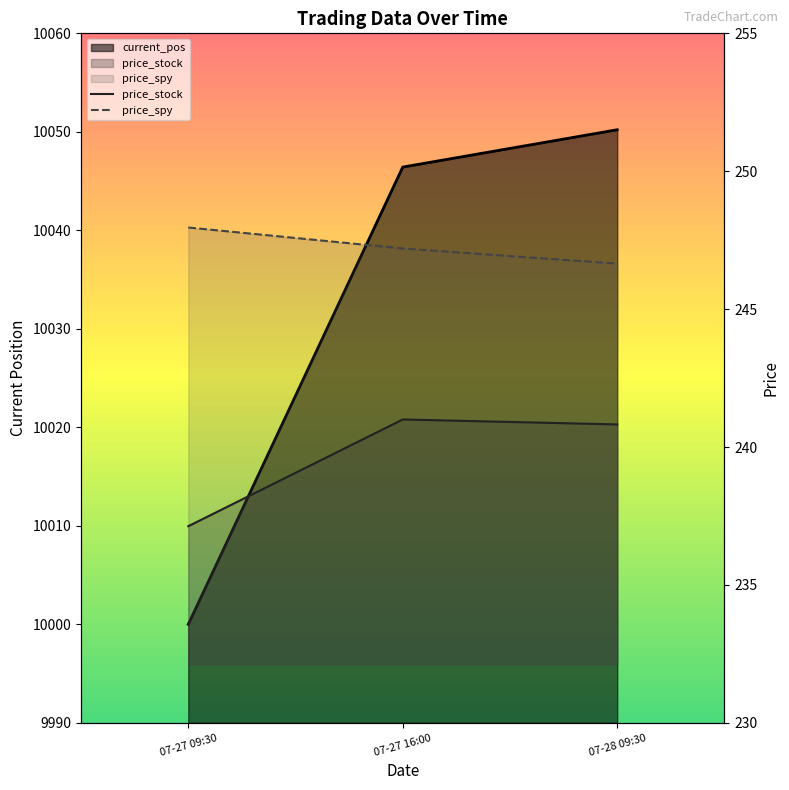

Between 07-27 16:00 and 07-28 09:30, which is larger?

07-27 16:00